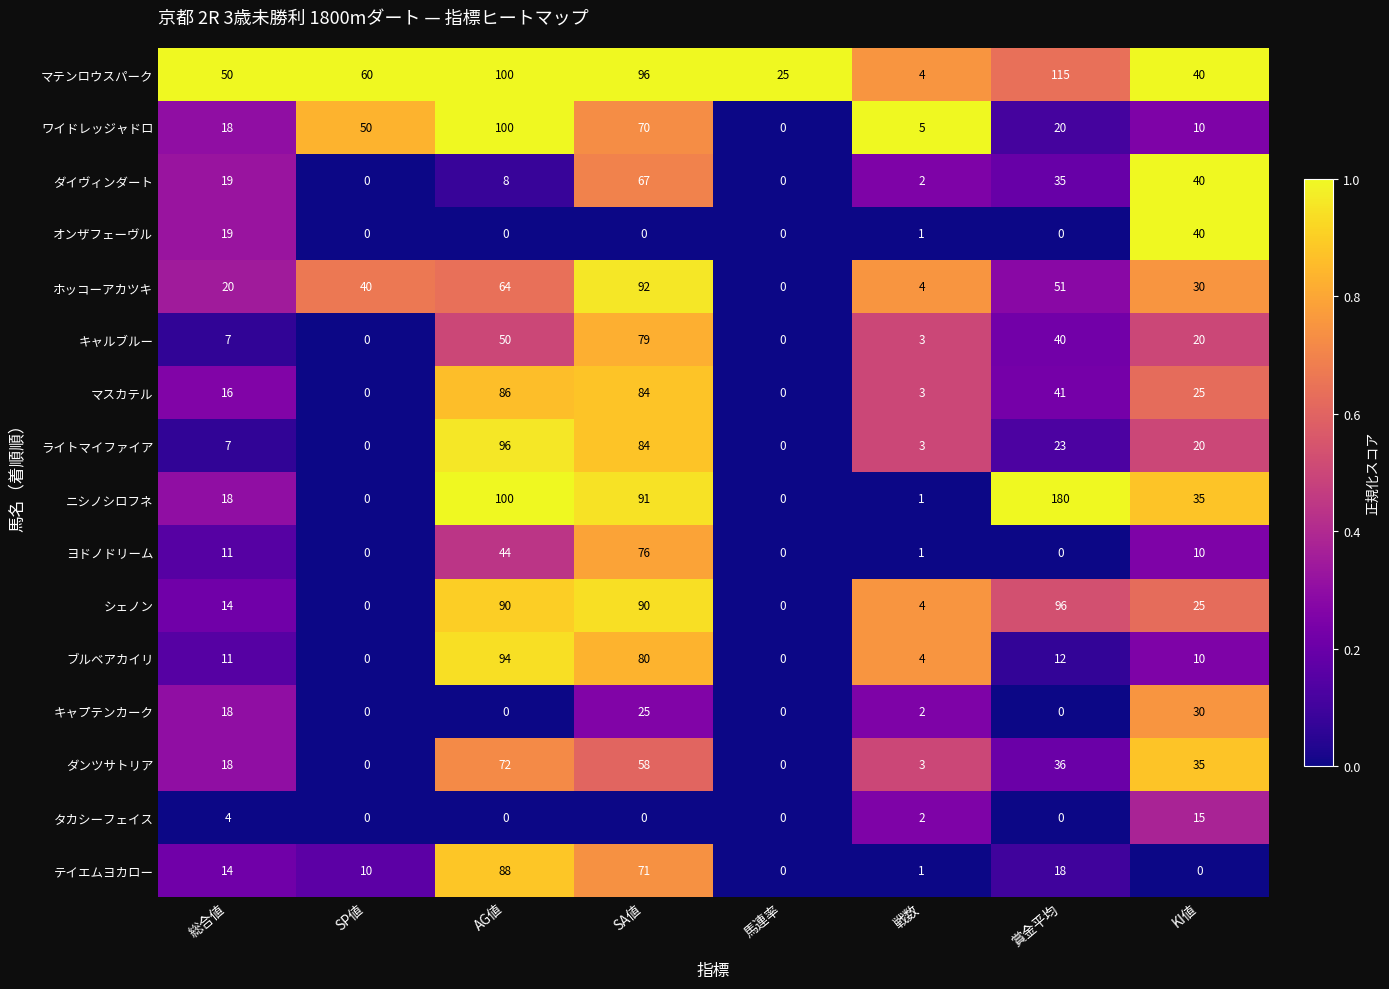

Which series changed the most between 総合値 and SP値?

ワイドレッジャドロ